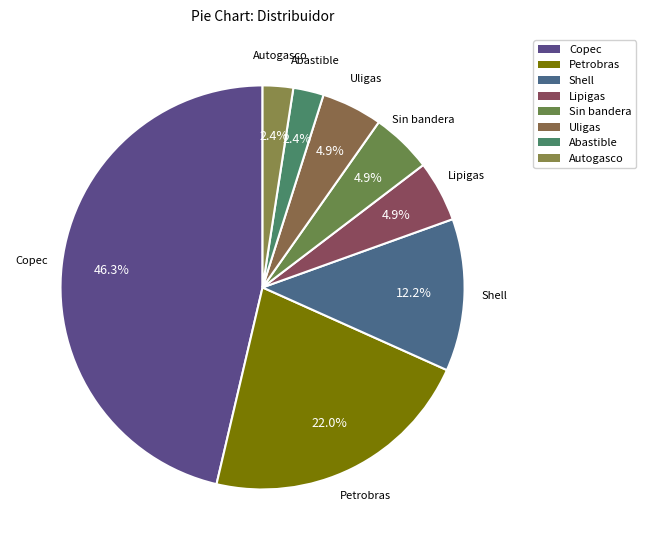

Rank the categories by value from lowest to highest.

Abastible, Autogasco, Lipigas, Sin bandera, Uligas, Shell, Petrobras, Copec